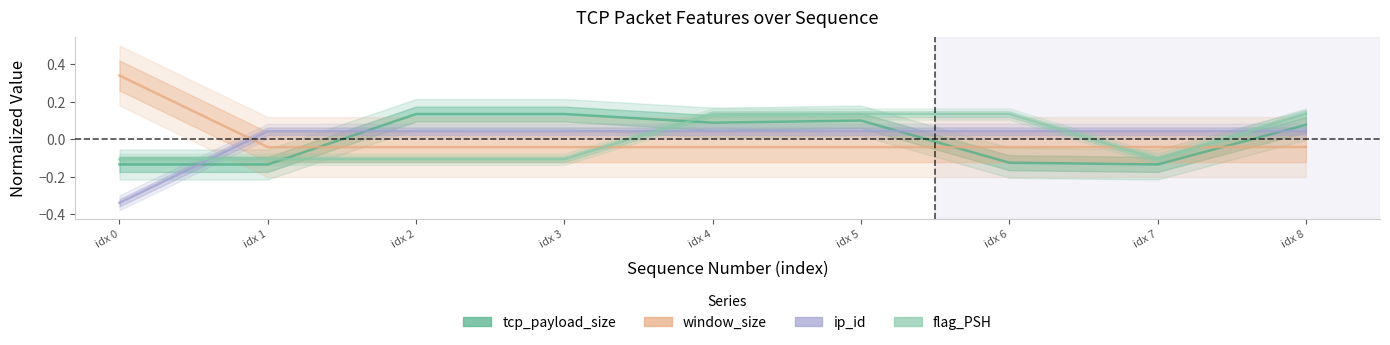

Between idx 5 and idx 8, which series saw the biggest shift?

tcp_payload_size